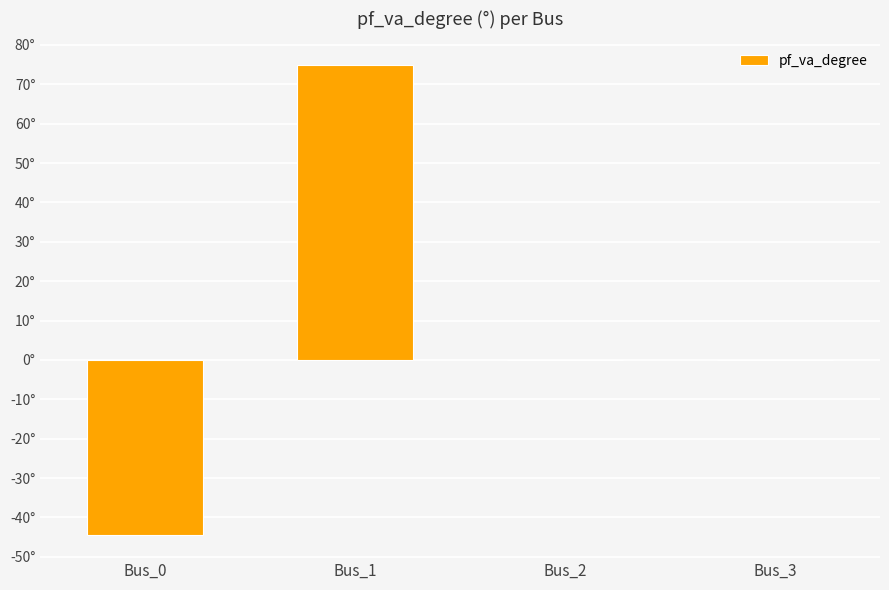

Which category has the highest value across all series?

Bus_1